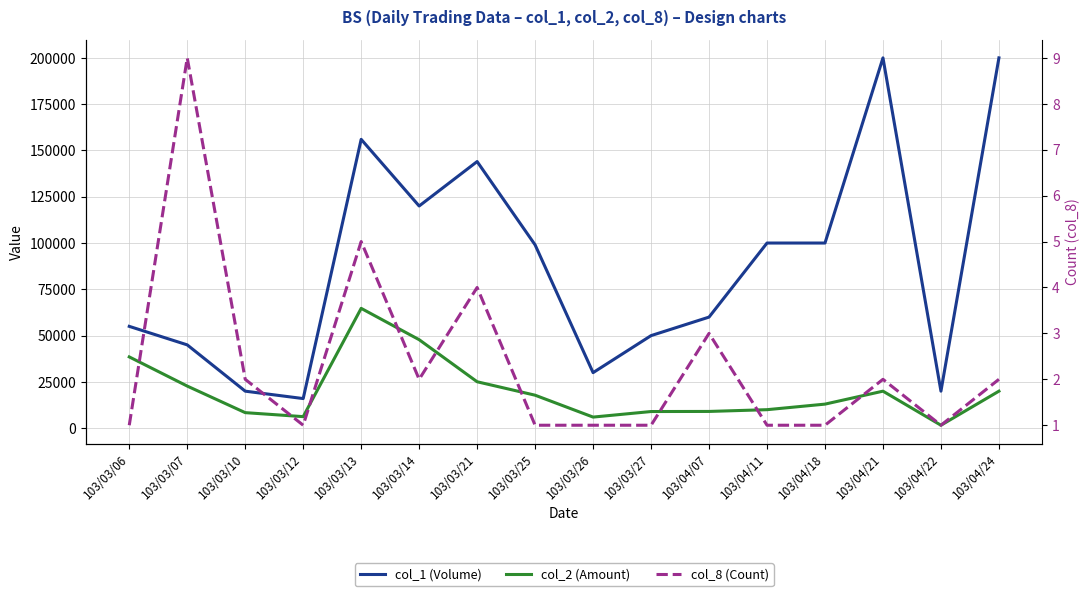

How many values in the col_1 (Volume) series are below 99000?

8